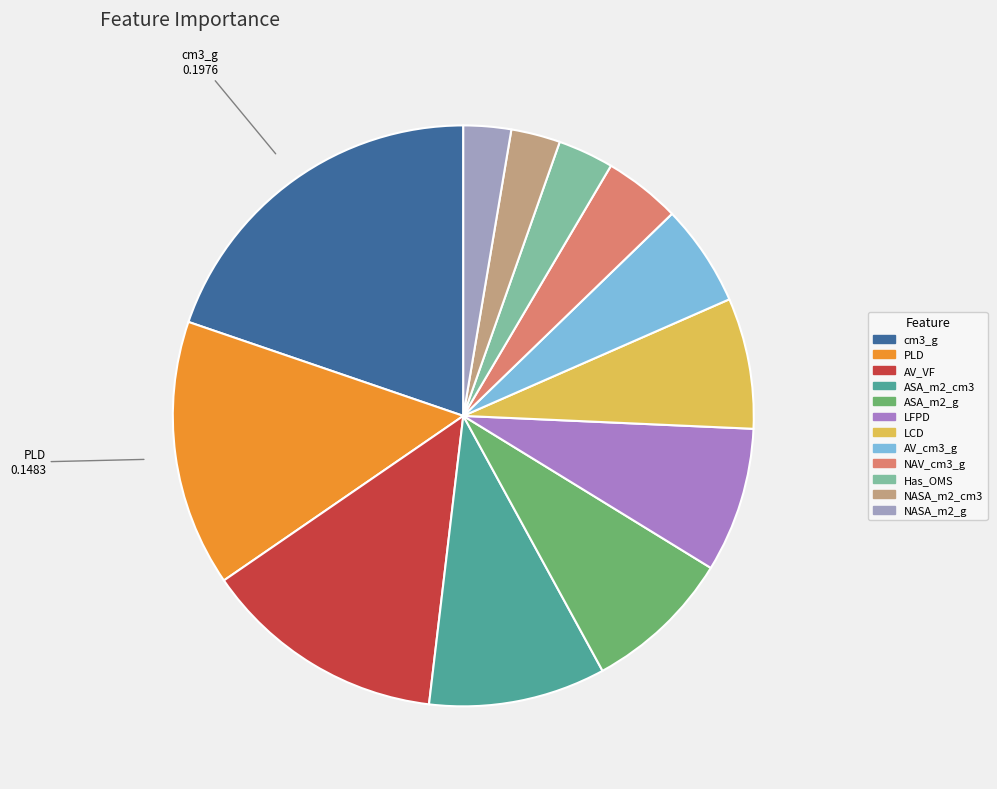

Is there a majority slice in this chart?

No